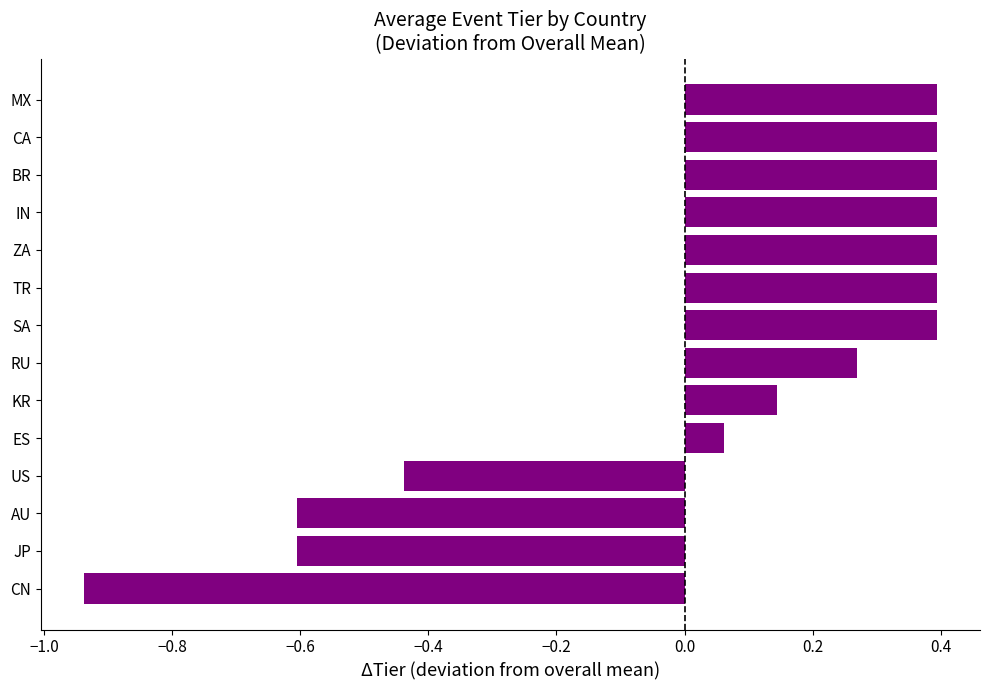

What is the change in value from JP to MX?

+1.0